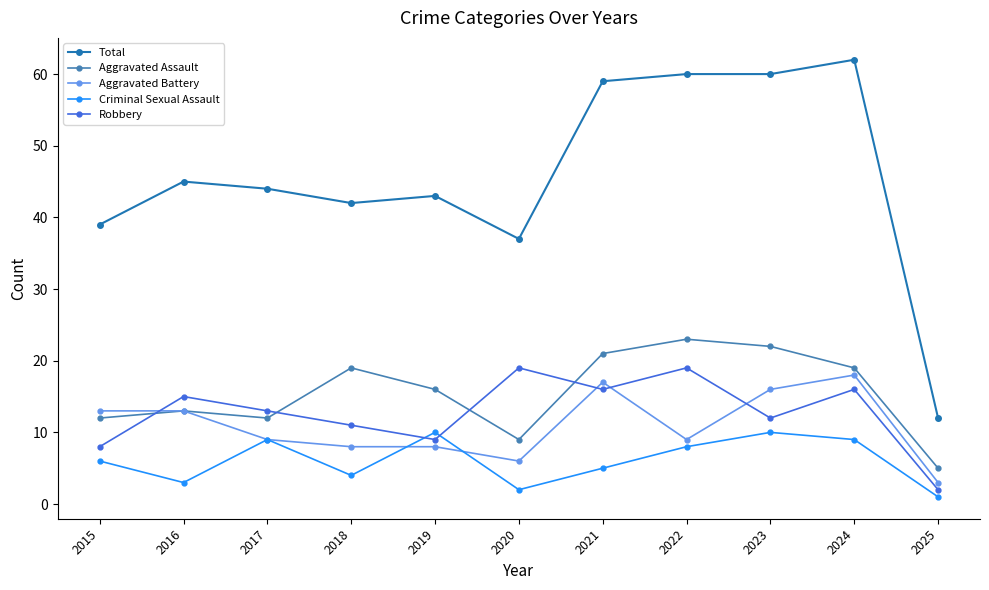

What is the average value of the Criminal Sexual Assault series?

6